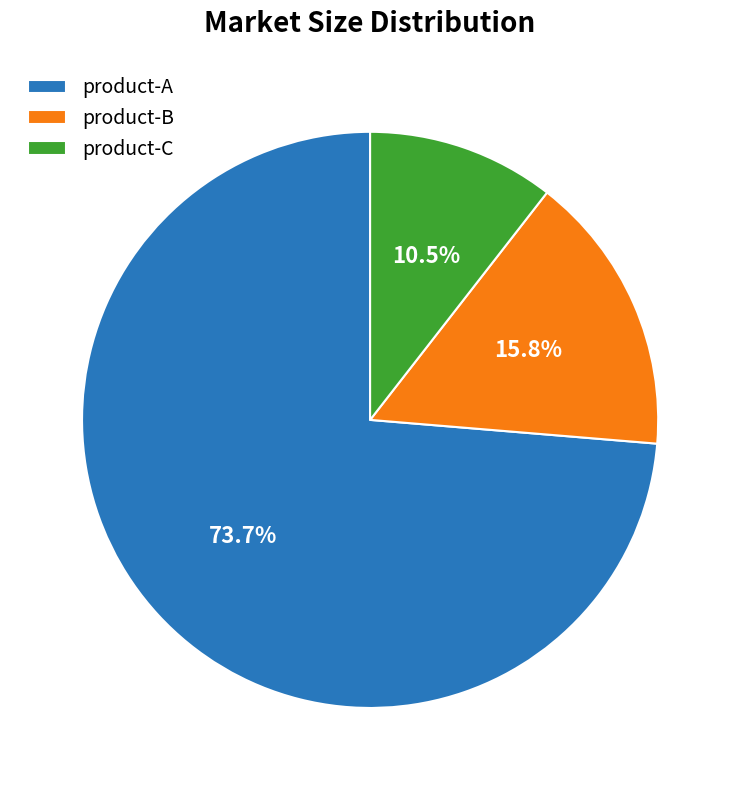

What percentage is NOT represented by product-A?

26.3%